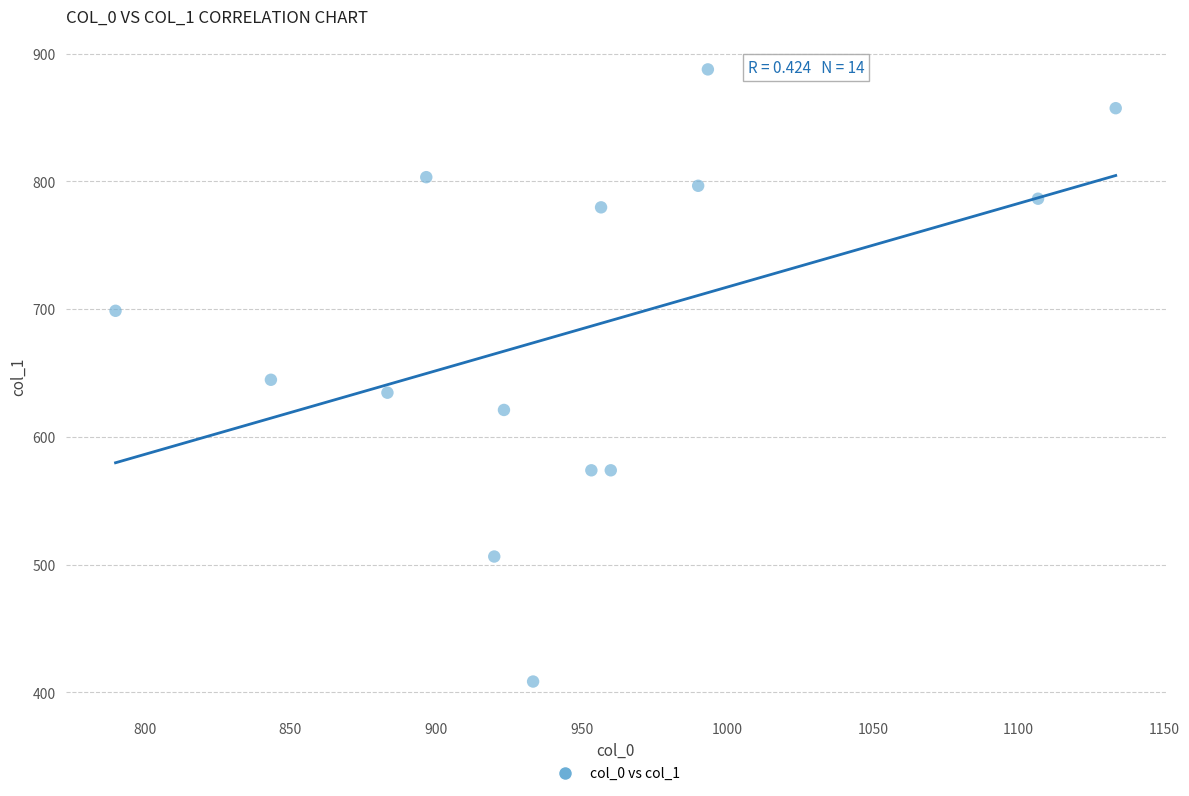

What is the range of X values (max minus min)?

343.3